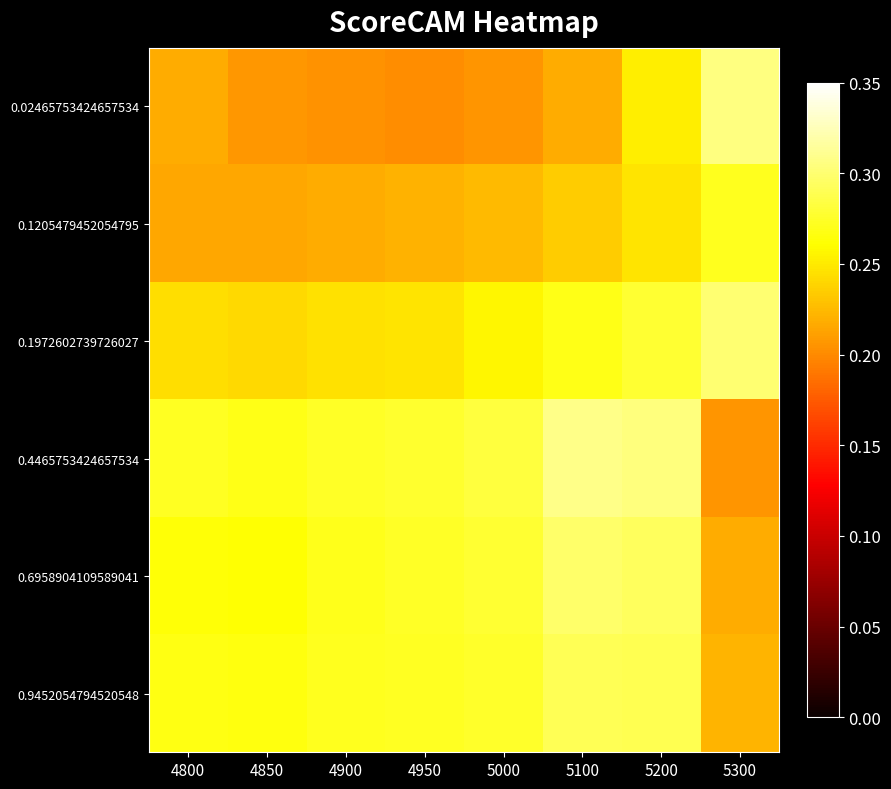

Reading right to left, what are all the values shown in this chart?

0.02465753424657534: 5300=0.3	5200=0.3	5100=0.2	5000=0.2	4950=0.2	4900=0.2	4850=0.2	4800=0.2
0.1205479452054795: 5300=0.3	5200=0.2	5100=0.2	5000=0.2	4950=0.2	4900=0.2	4850=0.2	4800=0.2
0.1972602739726027: 5300=0.3	5200=0.3	5100=0.3	5000=0.3	4950=0.2	4900=0.2	4850=0.2	4800=0.2
0.4465753424657534: 5300=0.2	5200=0.3	5100=0.3	5000=0.3	4950=0.3	4900=0.3	4850=0.3	4800=0.3
0.6958904109589041: 5300=0.2	5200=0.3	5100=0.3	5000=0.3	4950=0.3	4900=0.3	4850=0.3	4800=0.3
0.9452054794520548: 5300=0.2	5200=0.3	5100=0.3	5000=0.3	4950=0.3	4900=0.3	4850=0.3	4800=0.3